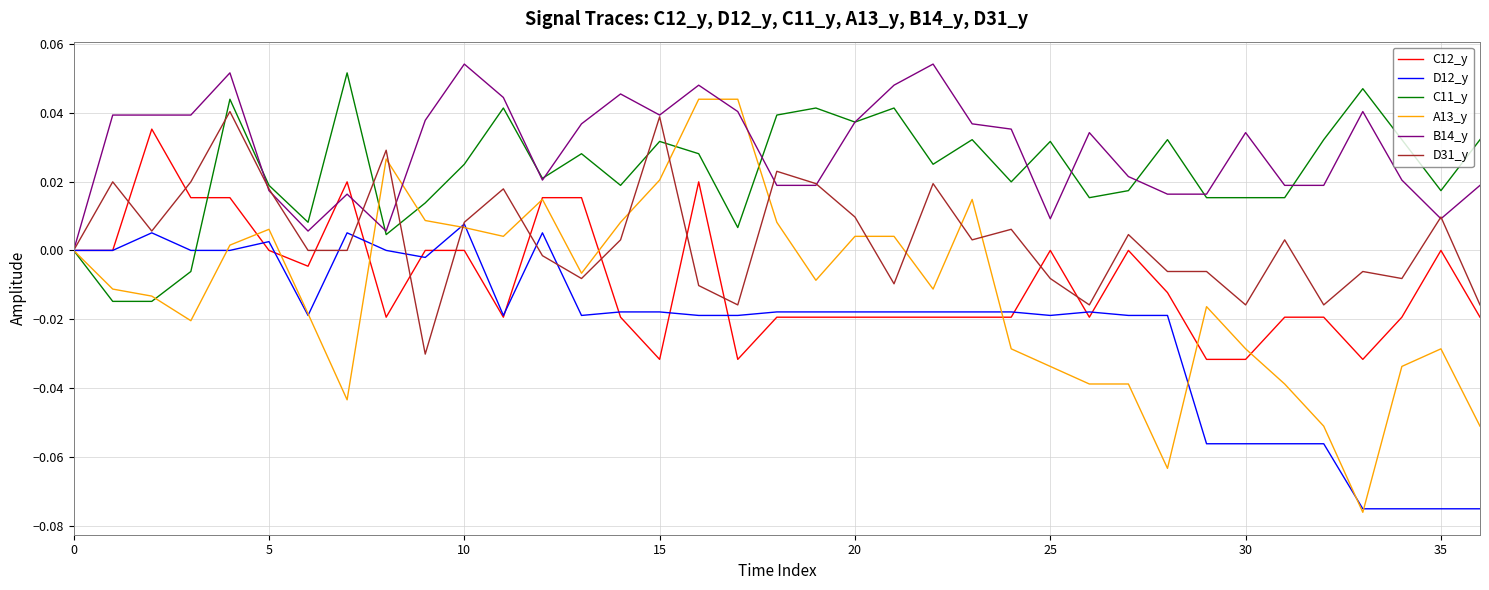

How many lines are shown in the chart?

6